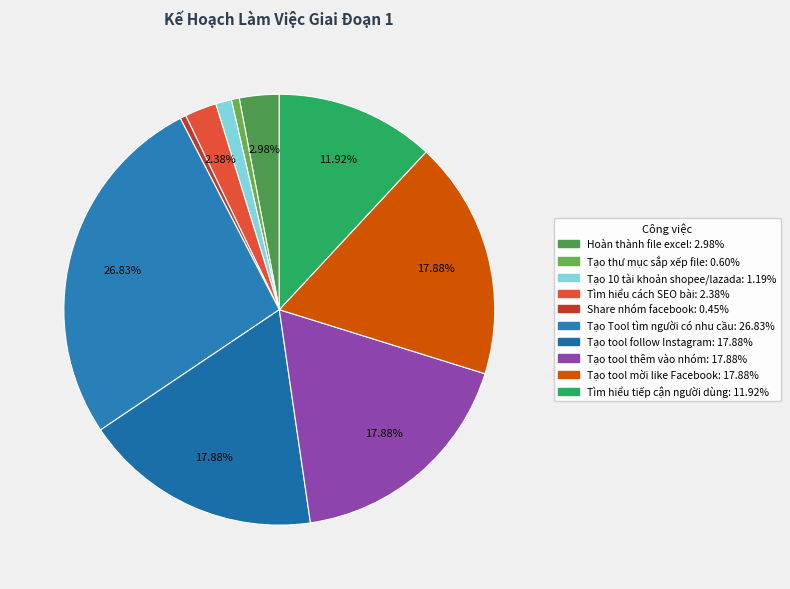

What percentage is the Hoàn thành file excel slice, to the nearest percent?

3%